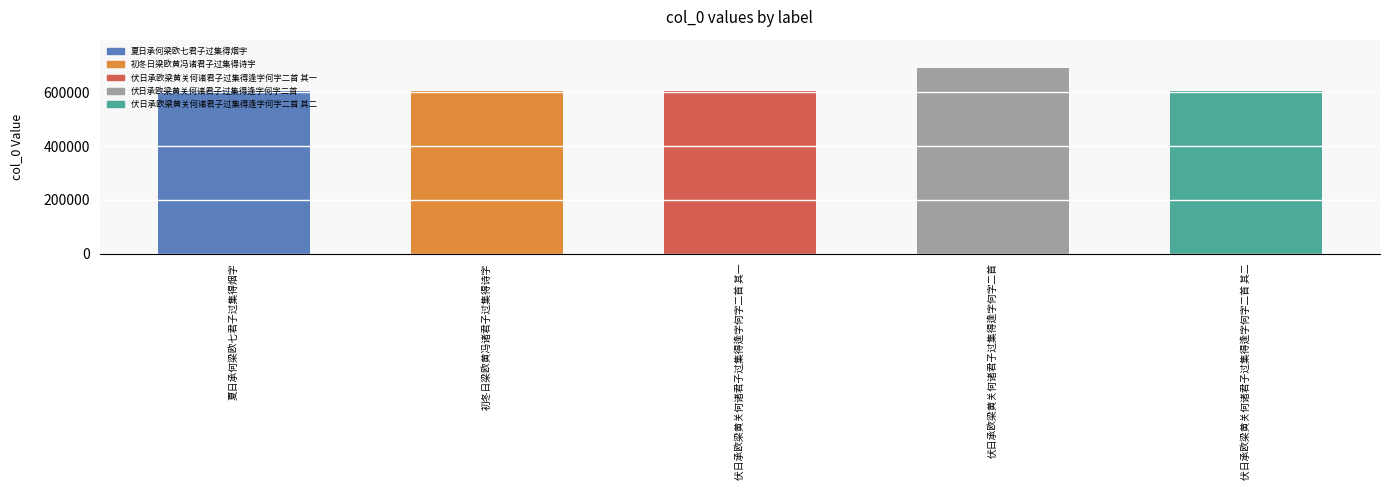

What is the sum of all values?

3103358